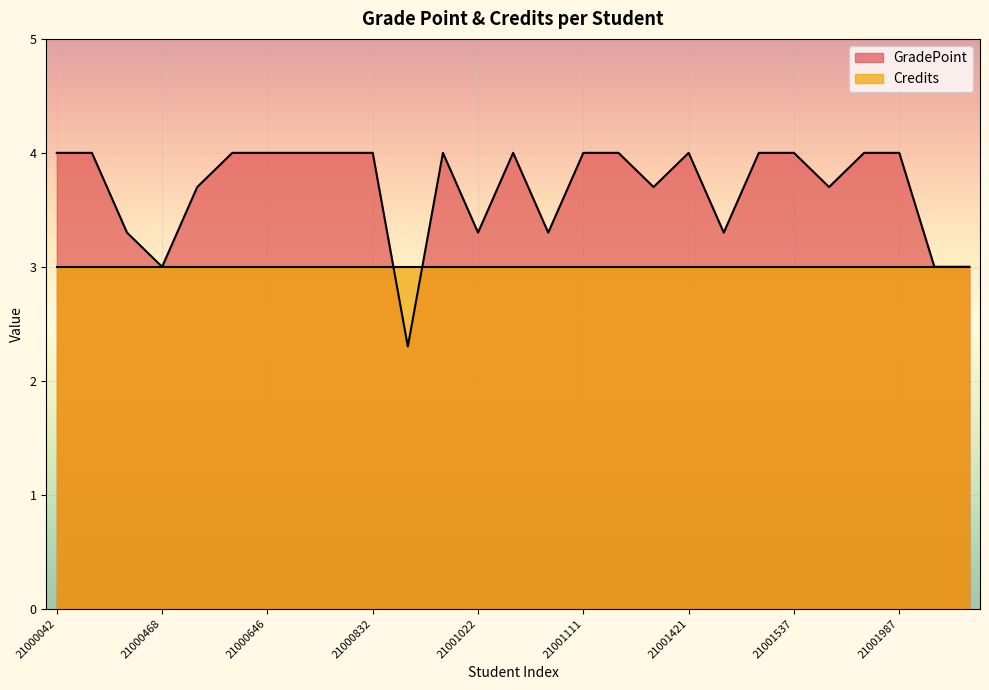

How many values are below 4?

11